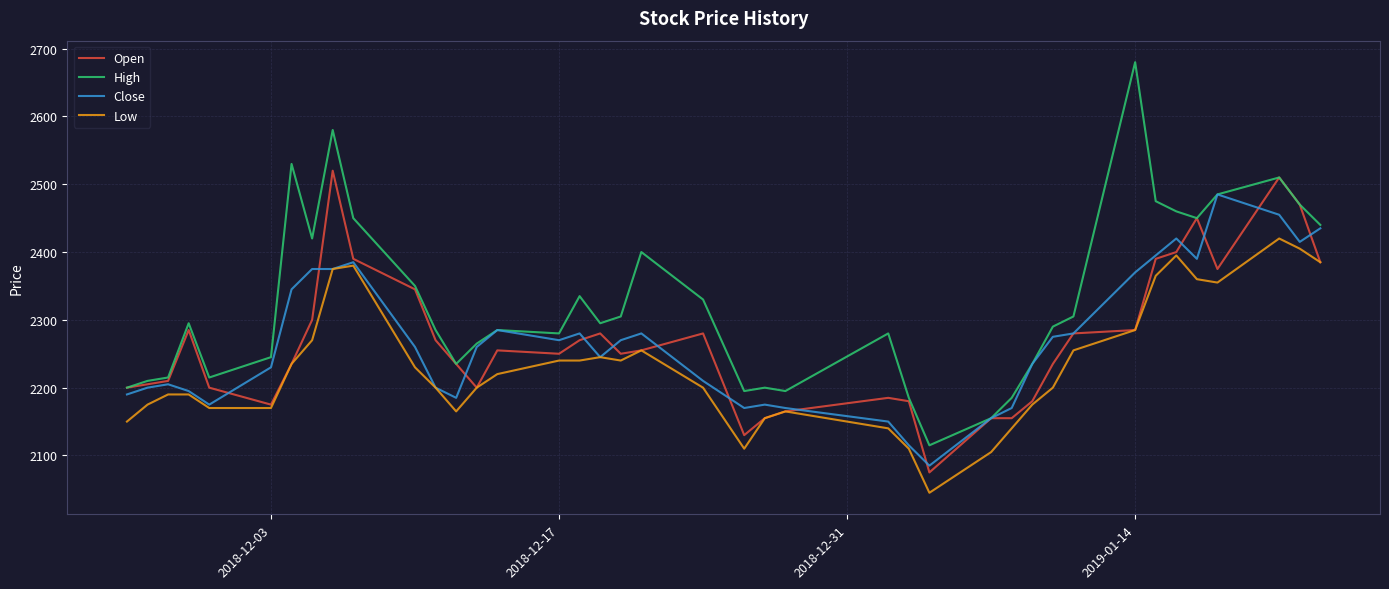

Which series has the largest range (max minus min)?

High